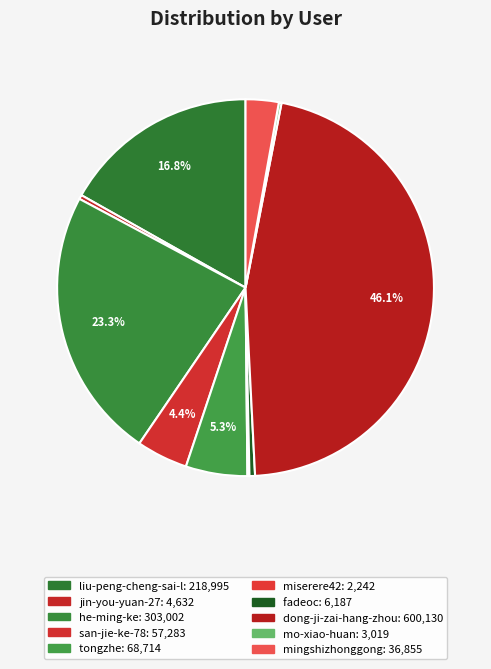

Is it true that fadeoc is 0% of the pie?

True